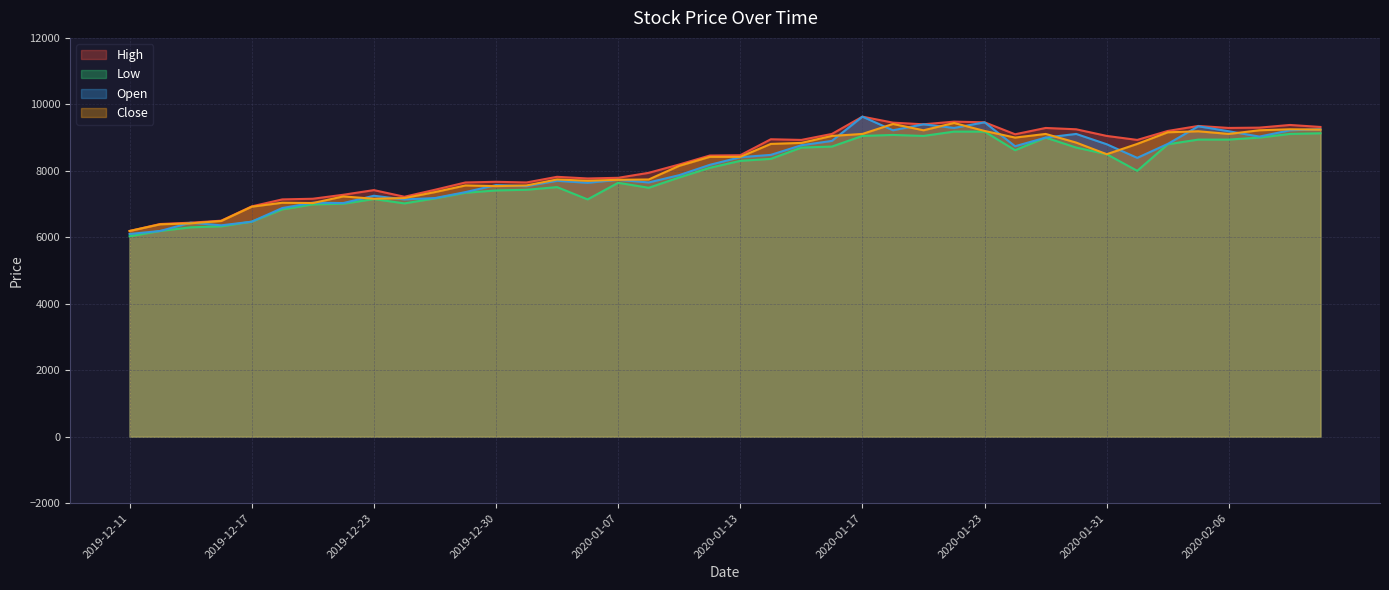

Reading right to left, transcribe all the data shown in this chart.

High: 2020-02-11=9320	2020-02-10=9380	2020-02-07=9300	2020-02-06=9290	2020-02-05=9350	2020-02-04=9200	2020-02-03=8930	2020-01-31=9050	2020-01-30=9250	2020-01-29=9290	2020-01-28=9100	2020-01-23=9460	2020-01-22=9480	2020-01-21=9400	2020-01-20=9450	2020-01-17=9630	2020-01-16=9110	2020-01-15=8930	2020-01-14=8950	2020-01-13=8470	2020-01-10=8460	2020-01-09=8190	2020-01-08=7940	2020-01-07=7790	2020-01-06=7770	2020-01-03=7820	2020-01-02=7650	2019-12-30=7670	2019-12-27=7650	2019-12-26=7430	2019-12-24=7220	2019-12-23=7420	2019-12-20=7280	2019-12-19=7160	2019-12-18=7140	2019-12-17=6930	2019-12-16=6500	2019-12-13=6440	2019-12-12=6400	2019-12-11=6190
Low: 2020-02-11=9130	2020-02-10=9110	2020-02-07=9000	2020-02-06=8940	2020-02-05=8940	2020-02-04=8800	2020-02-03=8000	2020-01-31=8500	2020-01-30=8700	2020-01-29=9000	2020-01-28=8620	2020-01-23=9180	2020-01-22=9180	2020-01-21=9050	2020-01-20=9080	2020-01-17=9050	2020-01-16=8730	2020-01-15=8700	2020-01-14=8360	2020-01-13=8300	2020-01-10=8090	2020-01-09=7800	2020-01-08=7490	2020-01-07=7640	2020-01-06=7140	2020-01-03=7510	2020-01-02=7430	2019-12-30=7410	2019-12-27=7340	2019-12-26=7170	2019-12-24=7020	2019-12-23=7150	2019-12-20=7010	2019-12-19=6990	2019-12-18=6840	2019-12-17=6470	2019-12-16=6330	2019-12-13=6300	2019-12-12=6190	2019-12-11=6030
Open: 2020-02-11=9250	2020-02-10=9220	2020-02-07=9030	2020-02-06=9190	2020-02-05=9340	2020-02-04=8810	2020-02-03=8390	2020-01-31=8800	2020-01-30=9110	2020-01-29=9000	2020-01-28=8740	2020-01-23=9460	2020-01-22=9290	2020-01-21=9400	2020-01-20=9220	2020-01-17=9630	2020-01-16=8900	2020-01-15=8770	2020-01-14=8480	2020-01-13=8410	2020-01-10=8180	2020-01-09=7870	2020-01-08=7650	2020-01-07=7730	2020-01-06=7640	2020-01-03=7700	2020-01-02=7540	2019-12-30=7570	2019-12-27=7360	2019-12-26=7180	2019-12-24=7140	2019-12-23=7250	2019-12-20=7030	2019-12-19=7040	2019-12-18=6880	2019-12-17=6470	2019-12-16=6360	2019-12-13=6440	2019-12-12=6190	2019-12-11=6100
Close: 2020-02-11=9240	2020-02-10=9250	2020-02-07=9220	2020-02-06=9110	2020-02-05=9190	2020-02-04=9160	2020-02-03=8810	2020-01-31=8500	2020-01-30=8850	2020-01-29=9110	2020-01-28=9000	2020-01-23=9200	2020-01-22=9440	2020-01-21=9220	2020-01-20=9410	2020-01-17=9110	2020-01-16=9050	2020-01-15=8840	2020-01-14=8810	2020-01-13=8420	2020-01-10=8420	2020-01-09=8150	2020-01-08=7740	2020-01-07=7730	2020-01-06=7700	2020-01-03=7740	2020-01-02=7560	2019-12-30=7540	2019-12-27=7560	2019-12-26=7360	2019-12-24=7180	2019-12-23=7160	2019-12-20=7230	2019-12-19=7030	2019-12-18=7040	2019-12-17=6920	2019-12-16=6490	2019-12-13=6420	2019-12-12=6390	2019-12-11=6190